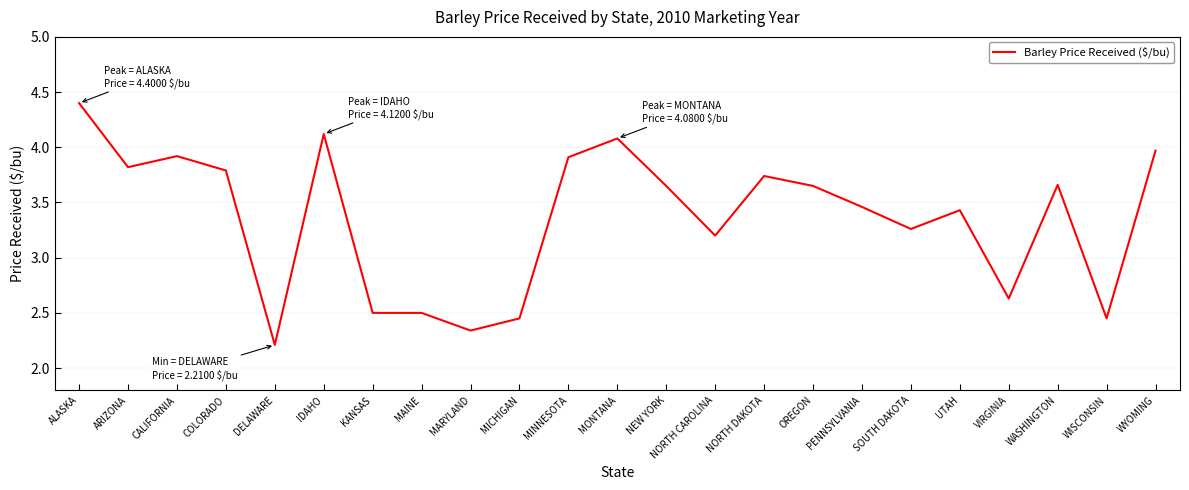

Between ALASKA and NORTH DAKOTA, which is larger?

ALASKA